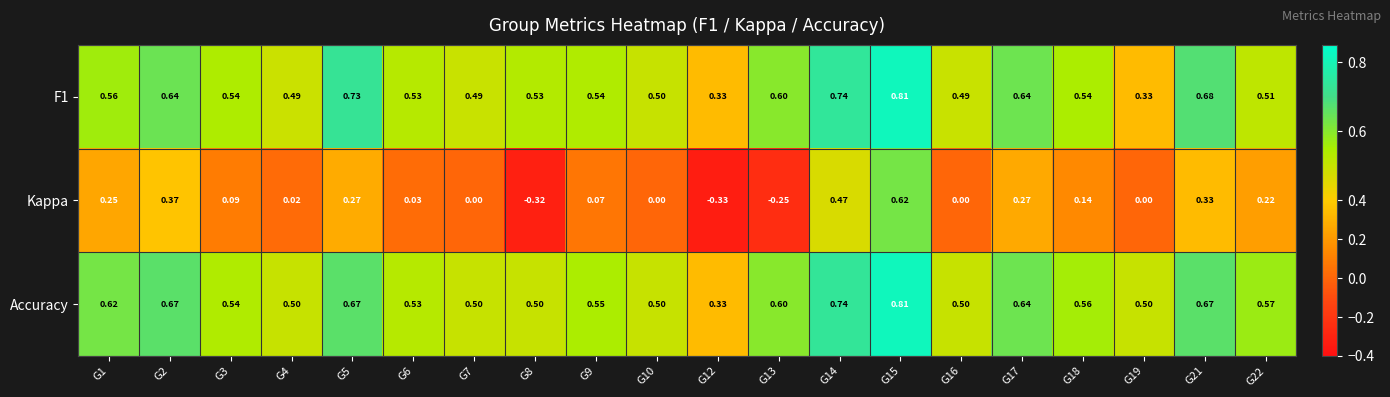

Between G5 and G15, which series saw the biggest shift?

Kappa